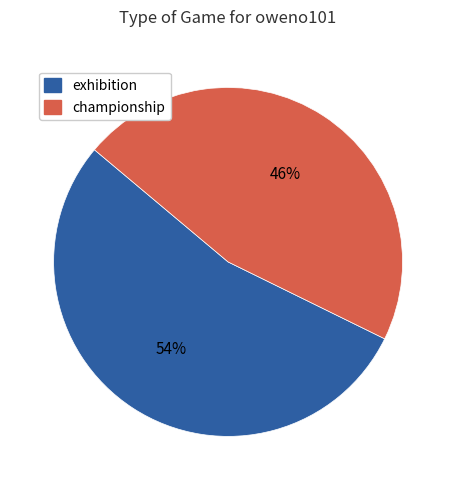

Approximately how many times larger is the value at championship compared to exhibition?

0.9